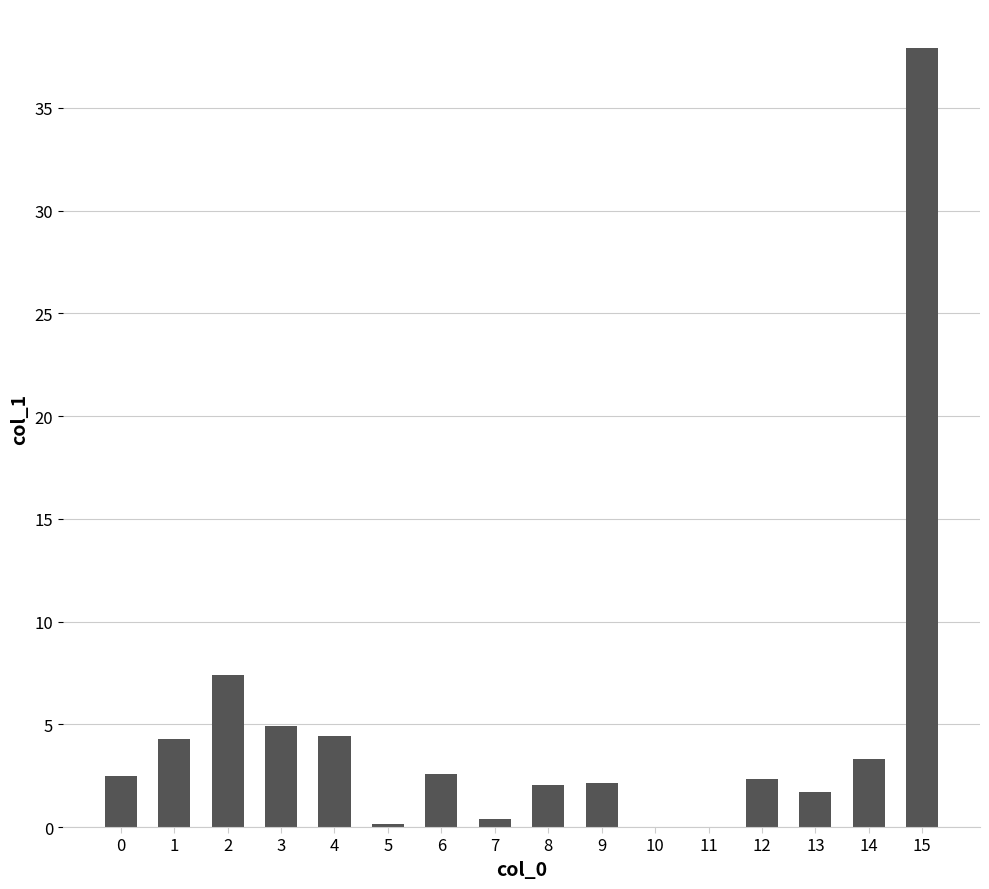

What is the change in value from 3 to 12?

-2.6